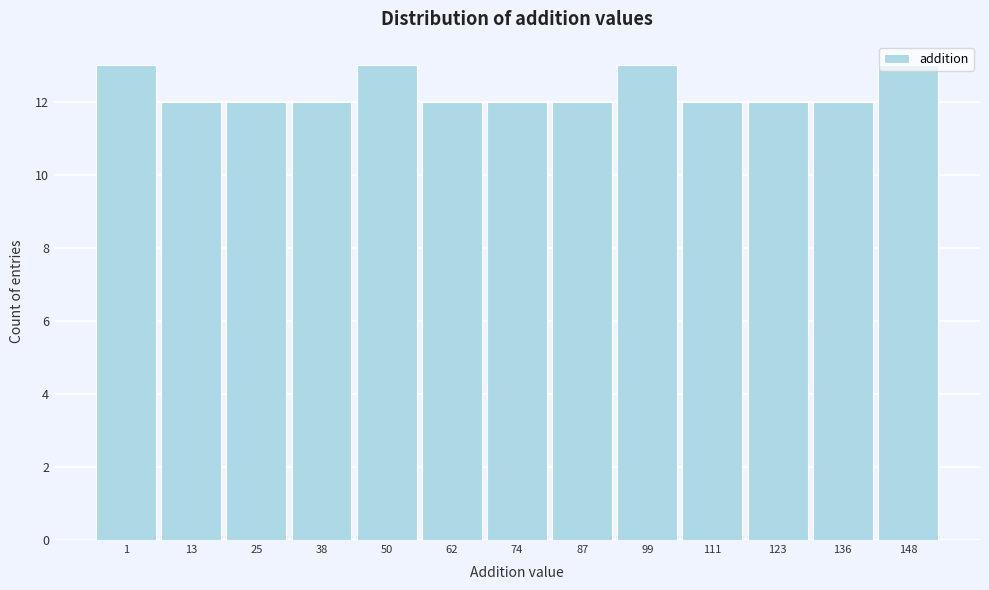

What is the average value?

12